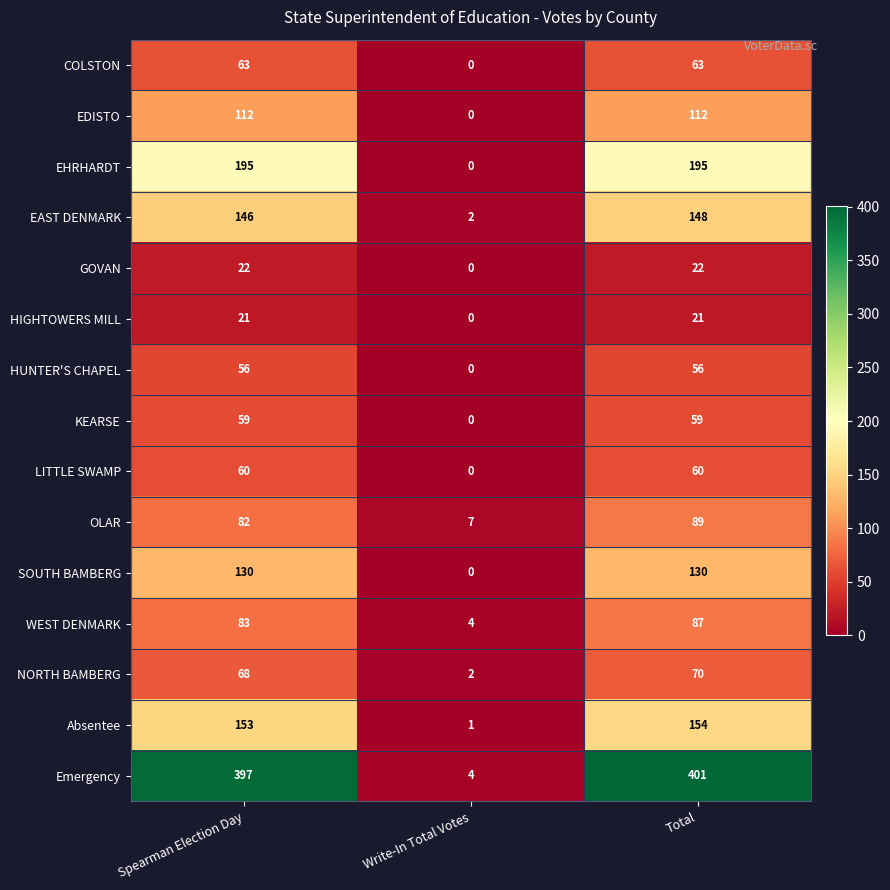

Which series has the largest range (max minus min)?

Emergency